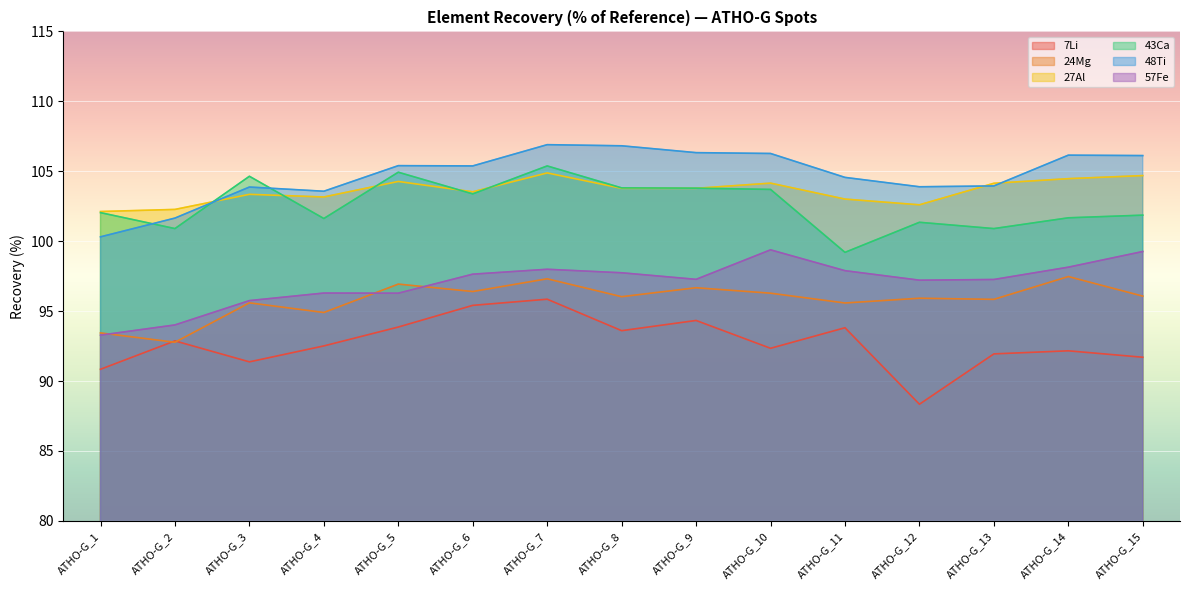

Which series changed the most between ATHO-G_1 and ATHO-G_15?

57Fe